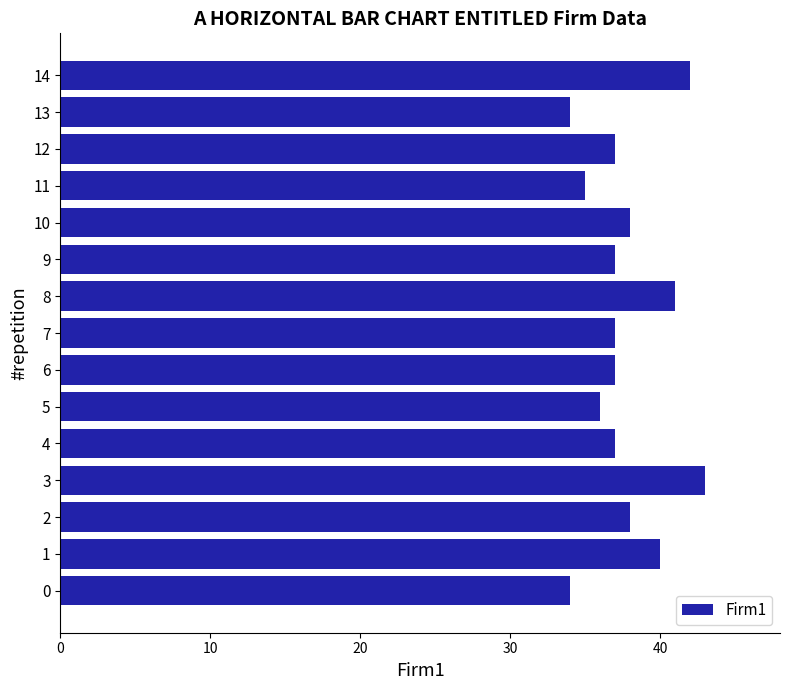

Which label corresponds to the largest value in the chart?

3